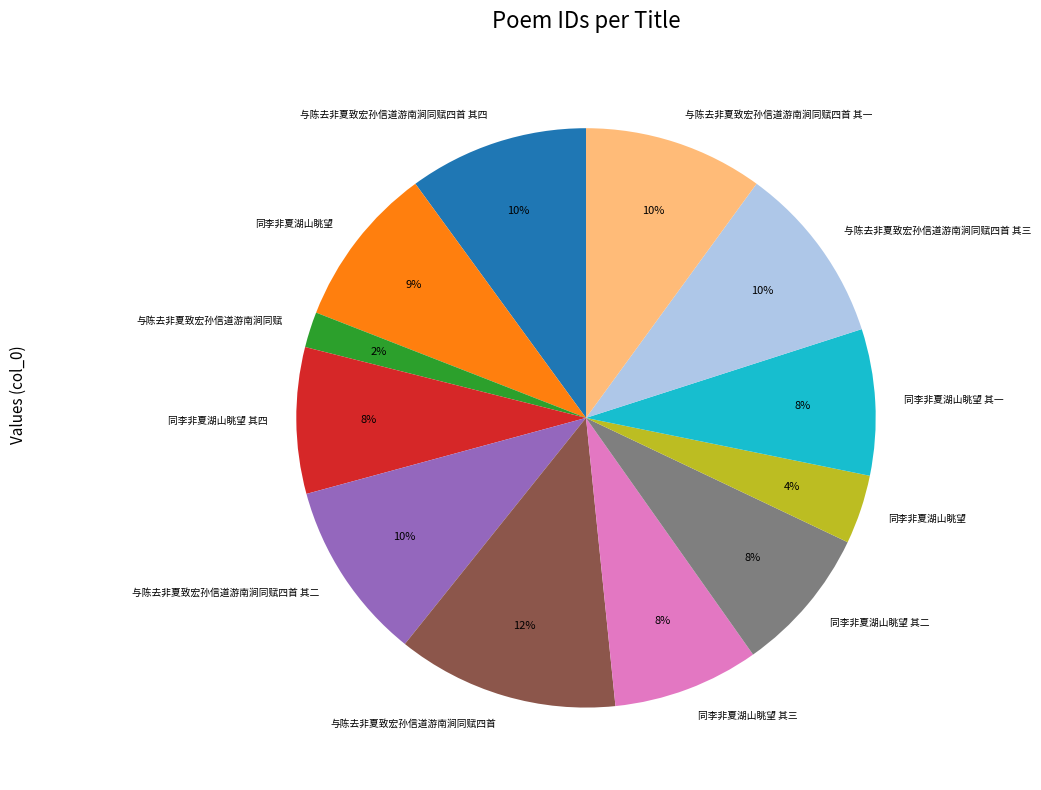

To the nearest percent, what is the average slice percentage?

8%